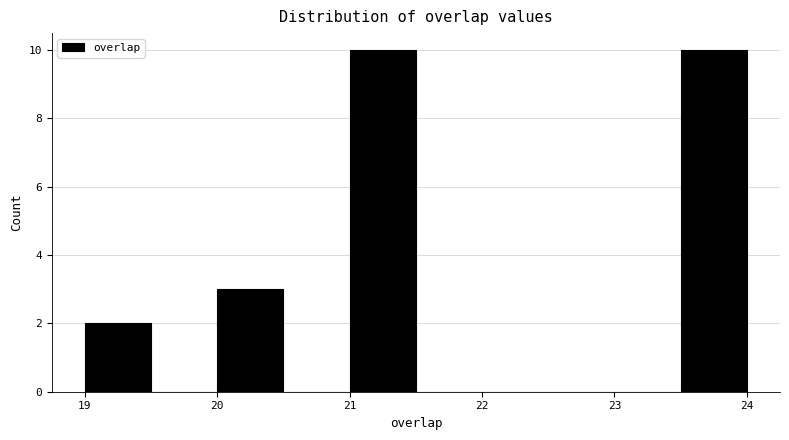

How tall is the bar that spans 23.5 to 24.0 on the x-axis? The values are not printed on the chart, so give them approximately, as read against the axis.

10